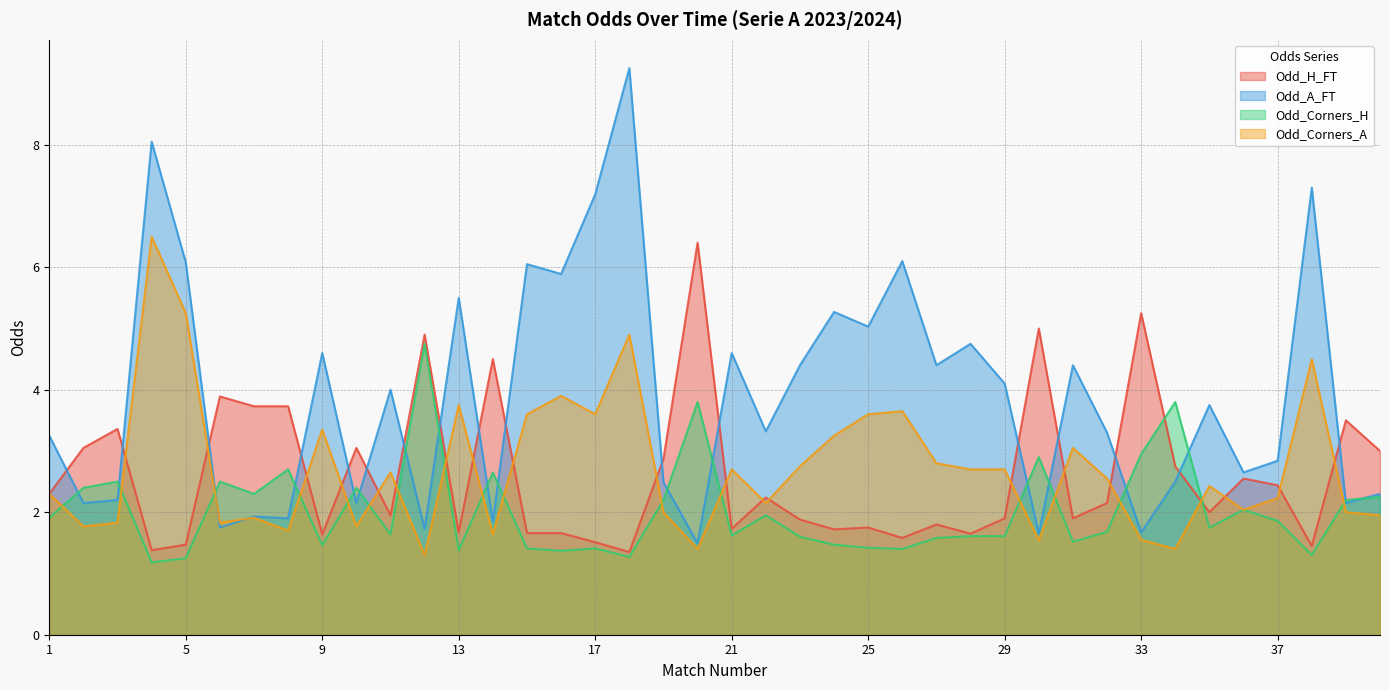

What is the lowest value of the Odd_H_FT series?

1.4